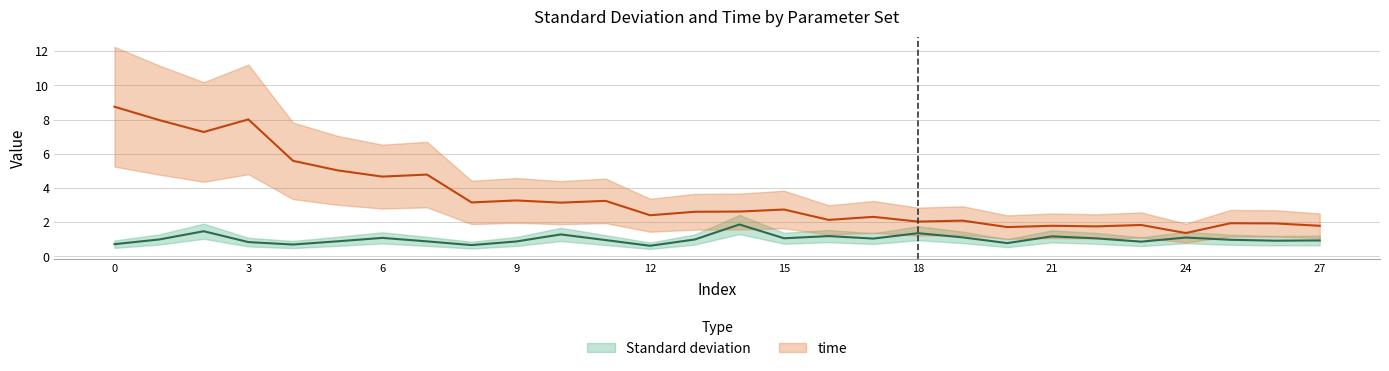

Is the value of time at 25 greater than the value of Standard deviation at 4?

Yes